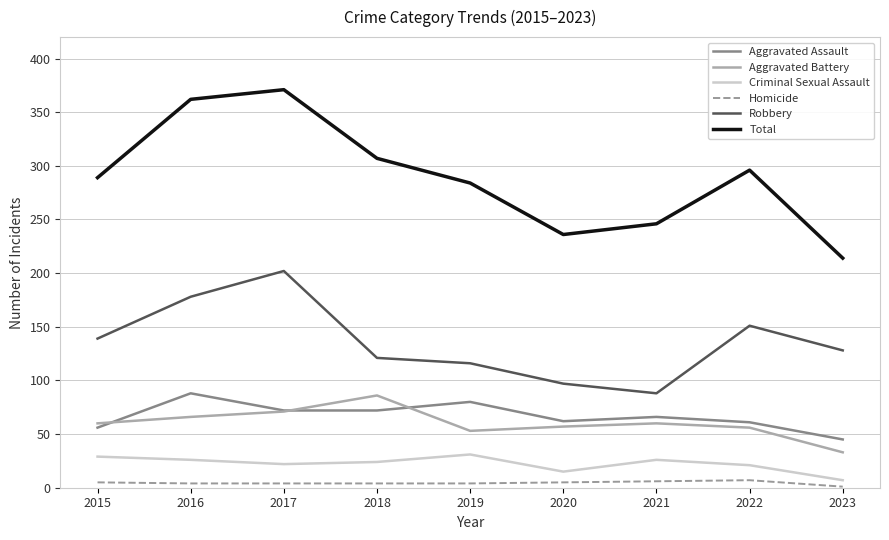

Where do Aggravated Battery and Aggravated Assault first cross each other?

2015 and 2016